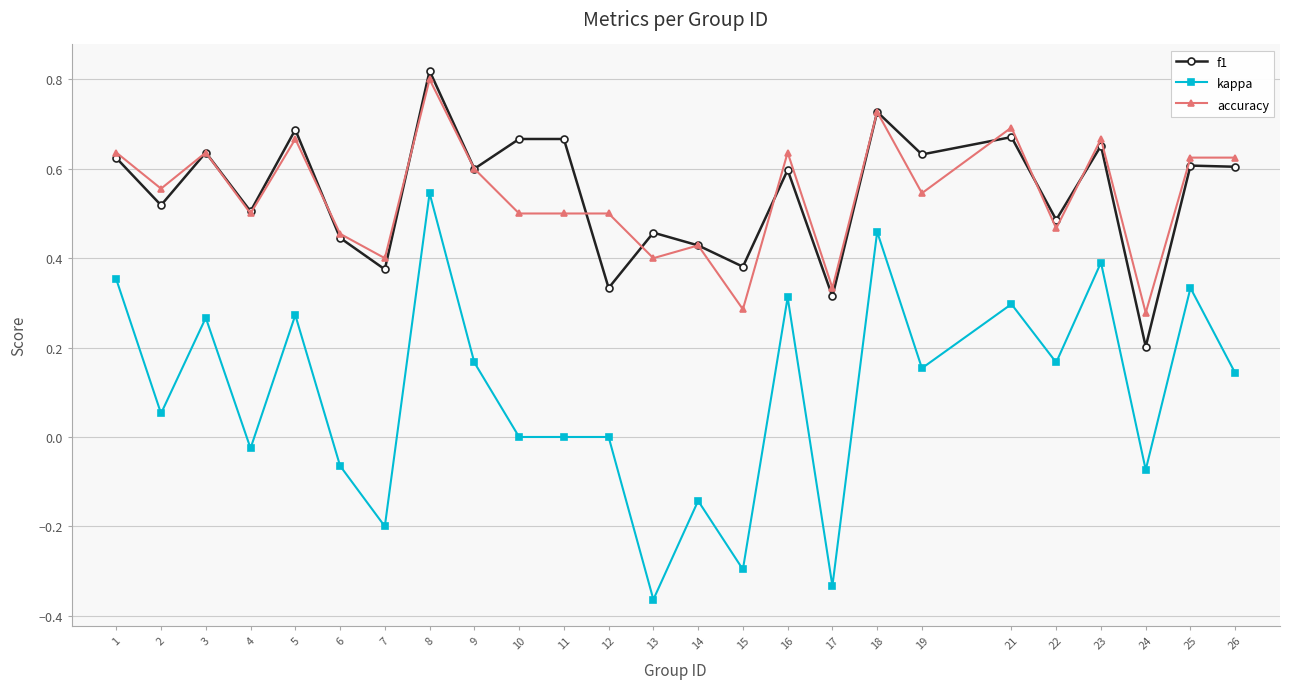

Which series changed the most between 3 and 7?

kappa